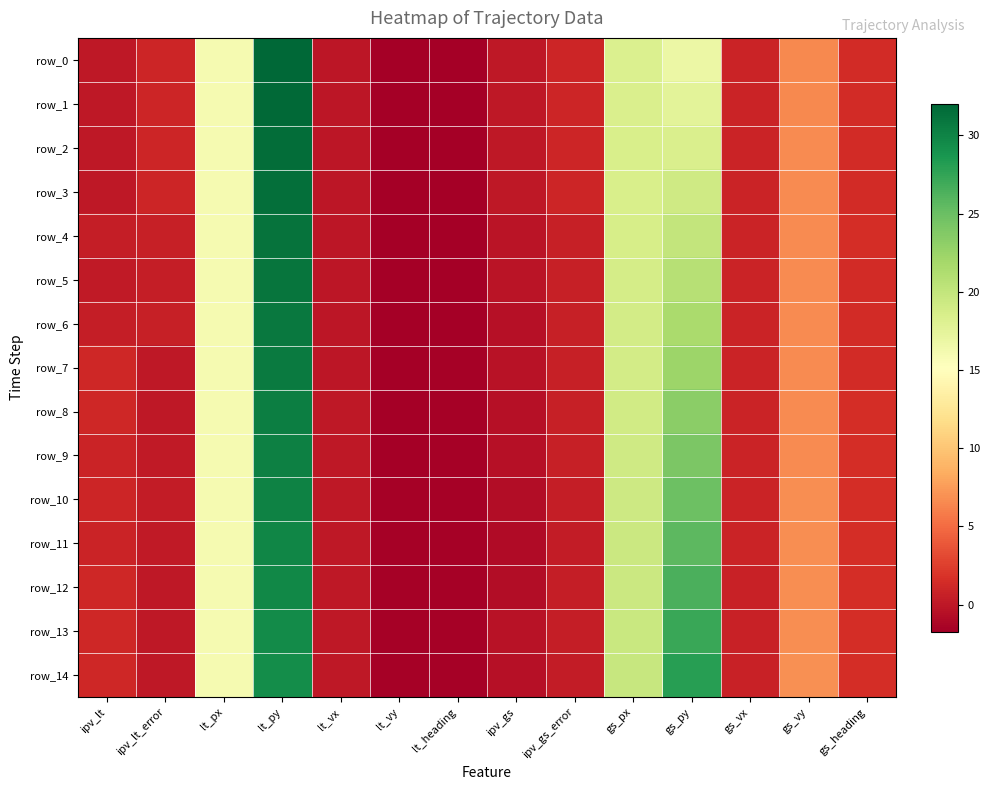

Reading right to left, what are all the values shown in this chart?

row_0: gs_heading=1.4	gs_vy=6.6	gs_vx=0.8	gs_py=16.9	gs_px=18.2	ipv_gs_error=1.0	ipv_gs=0.0	lt_heading=-1.6	lt_vy=-1.7	lt_vx=-0.1	lt_py=32.0	lt_px=16.1	ipv_lt_error=1.0	ipv_lt=0.0
row_1: gs_heading=1.4	gs_vy=6.6	gs_vx=0.8	gs_py=17.6	gs_px=18.4	ipv_gs_error=1.0	ipv_gs=0.0	lt_heading=-1.6	lt_vy=-1.7	lt_vx=-0.1	lt_py=31.8	lt_px=16.0	ipv_lt_error=1.0	ipv_lt=0.0
row_2: gs_heading=1.4	gs_vy=6.6	gs_vx=0.9	gs_py=18.4	gs_px=18.5	ipv_gs_error=1.0	ipv_gs=0.0	lt_heading=-1.6	lt_vy=-1.7	lt_vx=-0.1	lt_py=31.6	lt_px=16.0	ipv_lt_error=1.0	ipv_lt=0.0
row_3: gs_heading=1.4	gs_vy=6.6	gs_vx=0.9	gs_py=19.2	gs_px=18.6	ipv_gs_error=1.0	ipv_gs=0.0	lt_heading=-1.6	lt_vy=-1.7	lt_vx=-0.1	lt_py=31.4	lt_px=16.0	ipv_lt_error=1.0	ipv_lt=0.0
row_4: gs_heading=1.4	gs_vy=6.6	gs_vx=0.9	gs_py=20.0	gs_px=18.7	ipv_gs_error=0.6	ipv_gs=-0.2	lt_heading=-1.6	lt_vy=-1.6	lt_vx=-0.0	lt_py=31.2	lt_px=16.0	ipv_lt_error=0.6	ipv_lt=0.4
row_5: gs_heading=1.4	gs_vy=6.6	gs_vx=0.9	gs_py=20.8	gs_px=18.8	ipv_gs_error=0.6	ipv_gs=-0.2	lt_heading=-1.6	lt_vy=-1.6	lt_vx=-0.0	lt_py=31.0	lt_px=16.0	ipv_lt_error=0.5	ipv_lt=0.2
row_6: gs_heading=1.4	gs_vy=6.6	gs_vx=0.9	gs_py=21.6	gs_px=18.9	ipv_gs_error=0.6	ipv_gs=-0.4	lt_heading=-1.6	lt_vy=-1.6	lt_vx=-0.0	lt_py=30.8	lt_px=16.0	ipv_lt_error=0.5	ipv_lt=0.5
row_7: gs_heading=1.4	gs_vy=6.6	gs_vx=0.9	gs_py=22.4	gs_px=19.0	ipv_gs_error=0.6	ipv_gs=-0.4	lt_heading=-1.6	lt_vy=-1.6	lt_vx=-0.0	lt_py=30.6	lt_px=16.0	ipv_lt_error=0.0	ipv_lt=1.2
row_8: gs_heading=1.4	gs_vy=6.7	gs_vx=0.8	gs_py=23.2	gs_px=19.1	ipv_gs_error=0.6	ipv_gs=-0.4	lt_heading=-1.6	lt_vy=-1.6	lt_vx=0.0	lt_py=30.4	lt_px=16.0	ipv_lt_error=0.0	ipv_lt=1.2
row_9: gs_heading=1.4	gs_vy=6.7	gs_vx=0.8	gs_py=24.0	gs_px=19.2	ipv_gs_error=0.5	ipv_gs=-0.5	lt_heading=-1.6	lt_vy=-1.6	lt_vx=0.0	lt_py=30.3	lt_px=16.0	ipv_lt_error=0.3	ipv_lt=0.9
row_10: gs_heading=1.4	gs_vy=6.7	gs_vx=0.8	gs_py=24.8	gs_px=19.3	ipv_gs_error=0.4	ipv_gs=-0.8	lt_heading=-1.6	lt_vy=-1.6	lt_vx=0.0	lt_py=30.1	lt_px=16.0	ipv_lt_error=0.3	ipv_lt=0.9
row_11: gs_heading=1.4	gs_vy=6.8	gs_vx=0.8	gs_py=25.6	gs_px=19.4	ipv_gs_error=0.4	ipv_gs=-0.9	lt_heading=-1.6	lt_vy=-1.6	lt_vx=0.0	lt_py=29.9	lt_px=16.0	ipv_lt_error=0.2	ipv_lt=0.9
row_12: gs_heading=1.4	gs_vy=6.8	gs_vx=0.8	gs_py=26.4	gs_px=19.5	ipv_gs_error=0.4	ipv_gs=-0.8	lt_heading=-1.5	lt_vy=-1.6	lt_vx=0.1	lt_py=29.7	lt_px=16.0	ipv_lt_error=0.0	ipv_lt=1.2
row_13: gs_heading=1.5	gs_vy=6.8	gs_vx=0.8	gs_py=27.2	gs_px=19.6	ipv_gs_error=0.4	ipv_gs=-0.4	lt_heading=-1.5	lt_vy=-1.6	lt_vx=0.1	lt_py=29.5	lt_px=16.0	ipv_lt_error=0.0	ipv_lt=1.2
row_14: gs_heading=1.5	gs_vy=6.9	gs_vx=0.7	gs_py=28.1	gs_px=19.7	ipv_gs_error=0.3	ipv_gs=-0.5	lt_heading=-1.5	lt_vy=-1.6	lt_vx=0.1	lt_py=29.3	lt_px=16.0	ipv_lt_error=0.0	ipv_lt=1.2